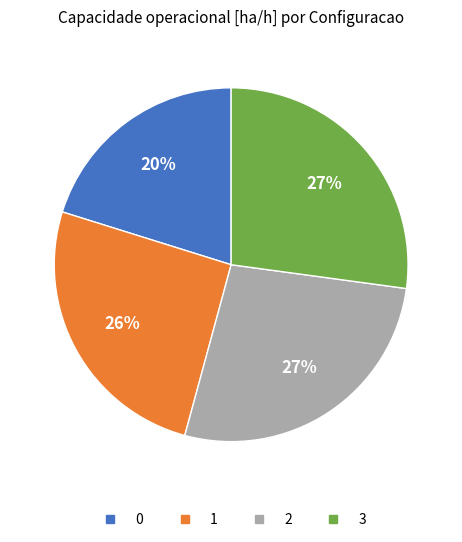

To the nearest percent, what is the average slice percentage?

25%